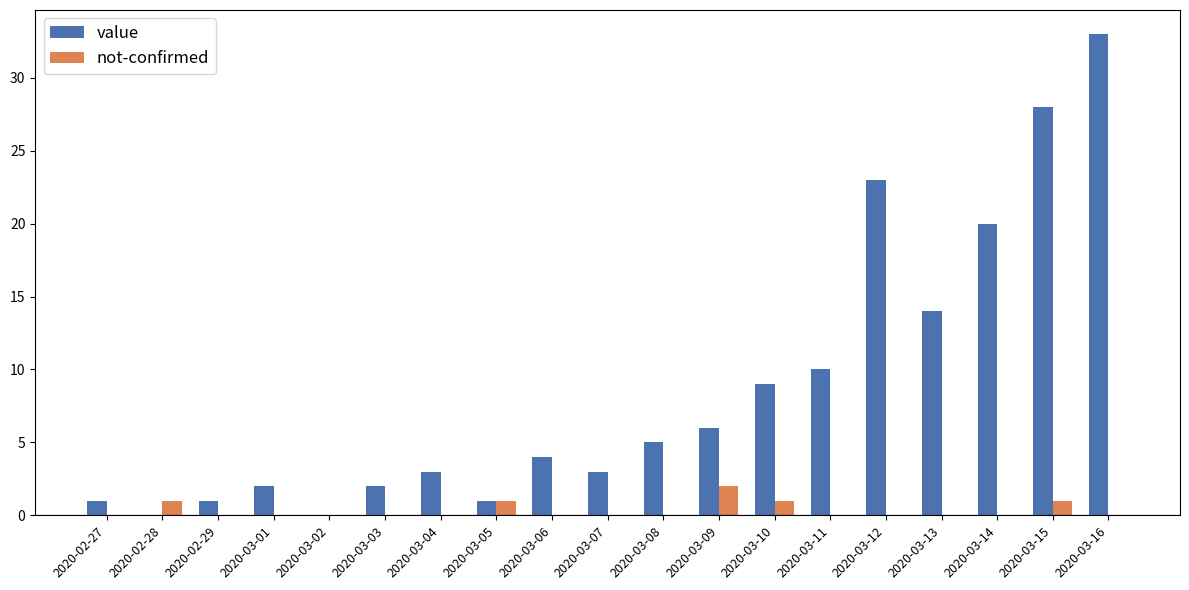

How many groups of bars are there?

19